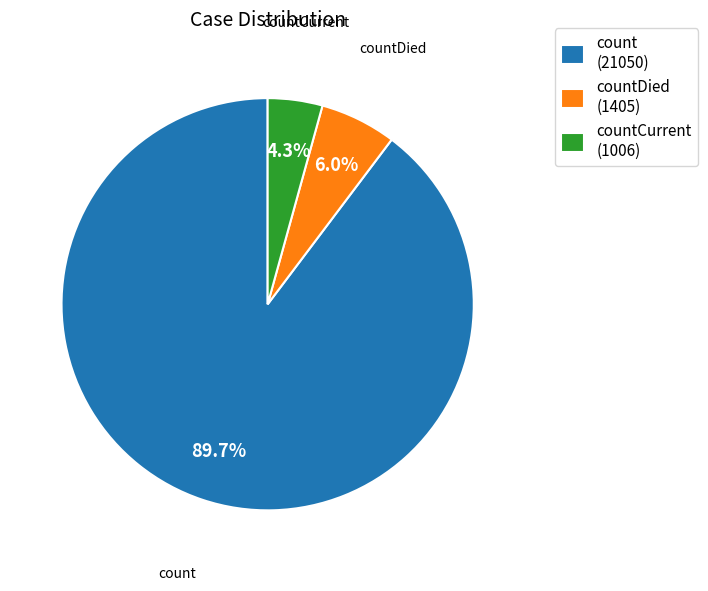

Which category has the smallest portion of the pie?

countCurrent (1006)